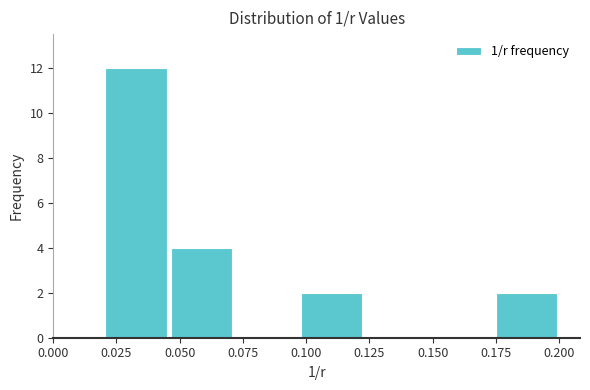

Over which range of the x-axis is the bar tallest?

0.020 to 0.045